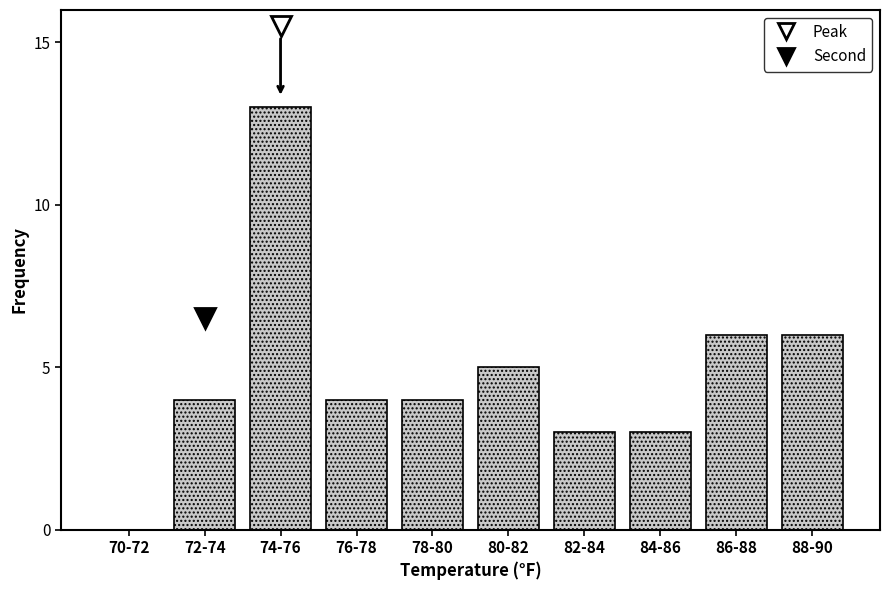

Reading right to left, what are all the values shown in this chart?

88-90=6	86-88=6	84-86=3	82-84=3	80-82=5	78-80=4	76-78=4	74-76=13	72-74=4	70-72=0